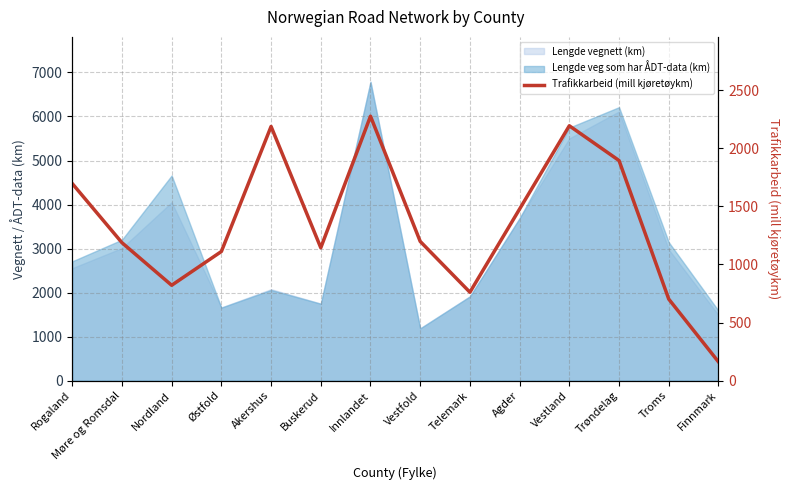

Which has a higher value, Innlandet or Nordland?

Innlandet